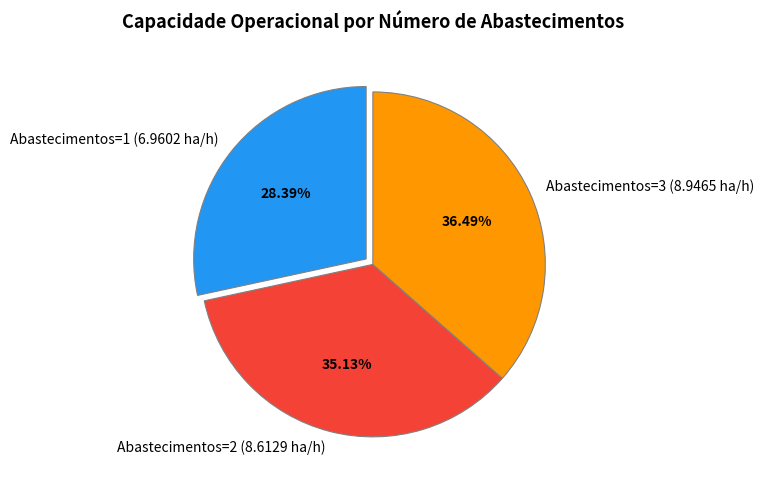

Does any single category account for the majority?

No